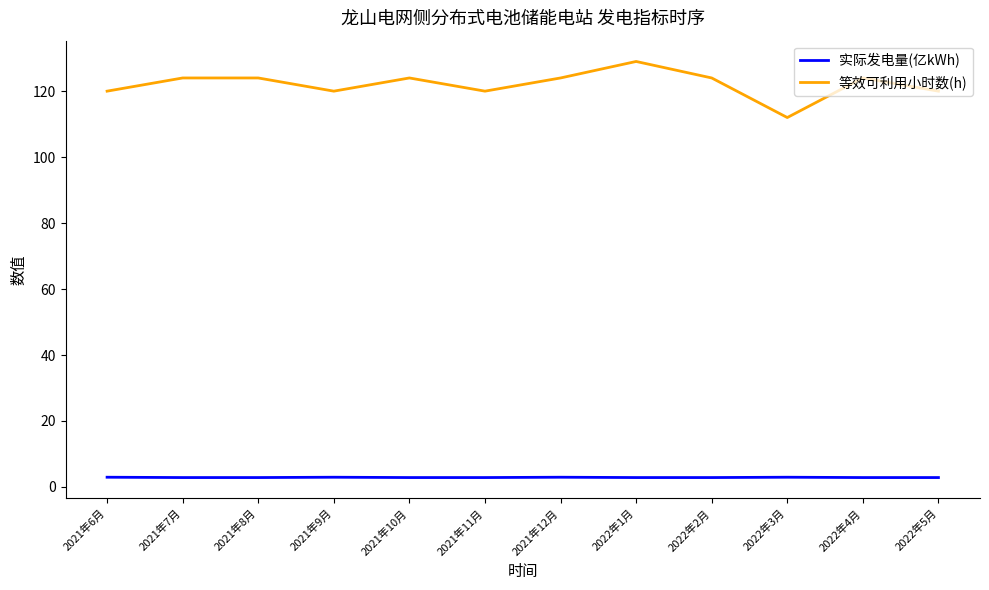

Which series has the widest spread of values?

等效可利用小时数(h)